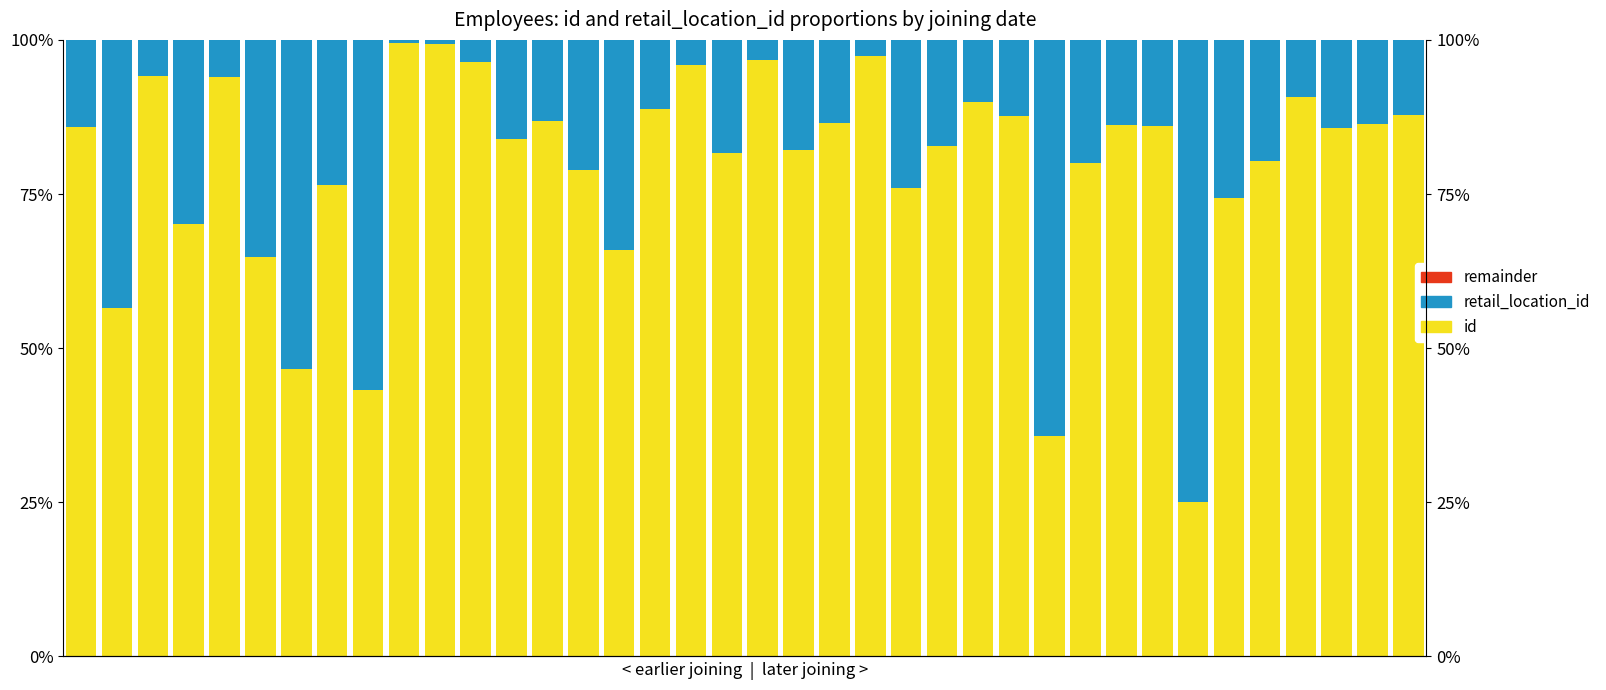

Which category has the highest value across all series?

9